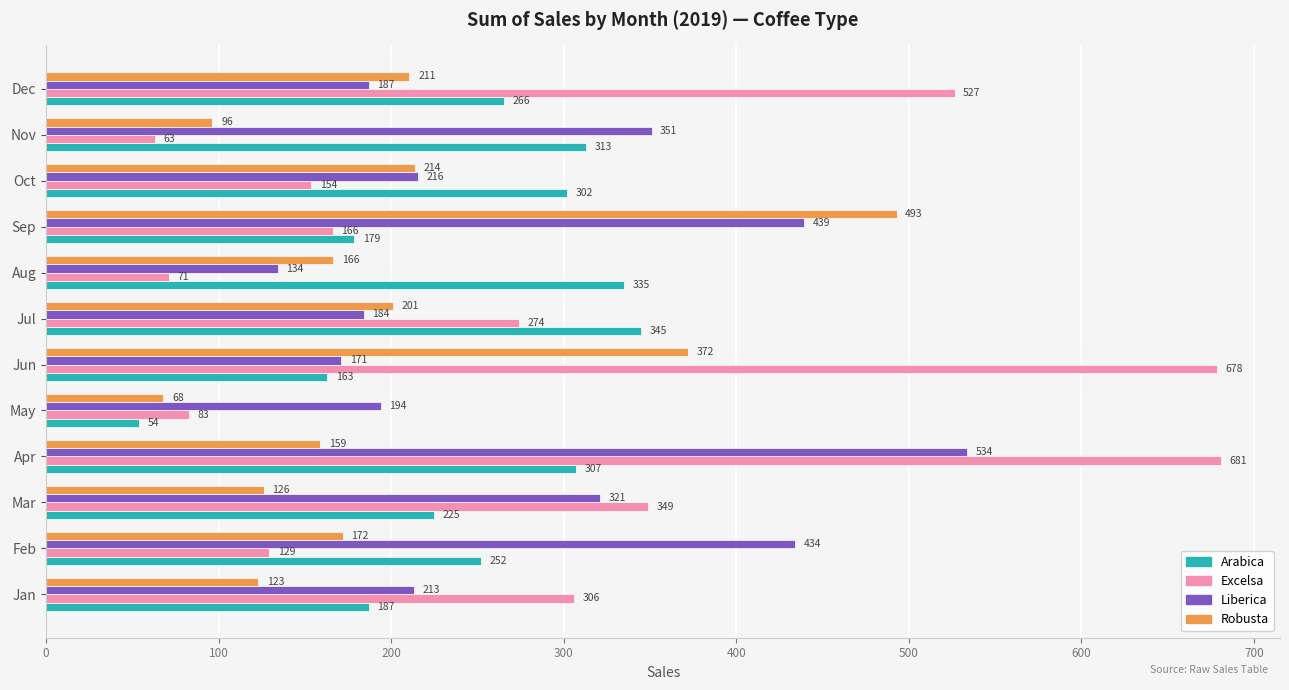

List the series in order of their peak value, highest first.

Excelsa, Liberica, Robusta, Arabica